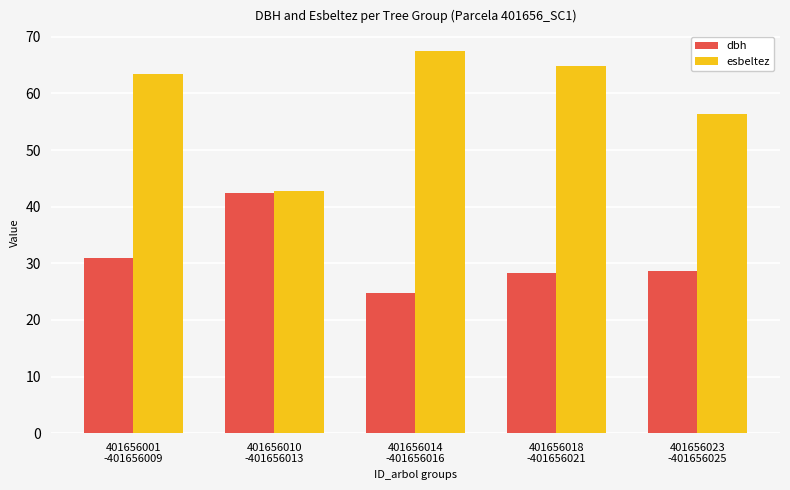

True or false: esbeltez has a value of 78.8 at 401656023
-401656025.

False